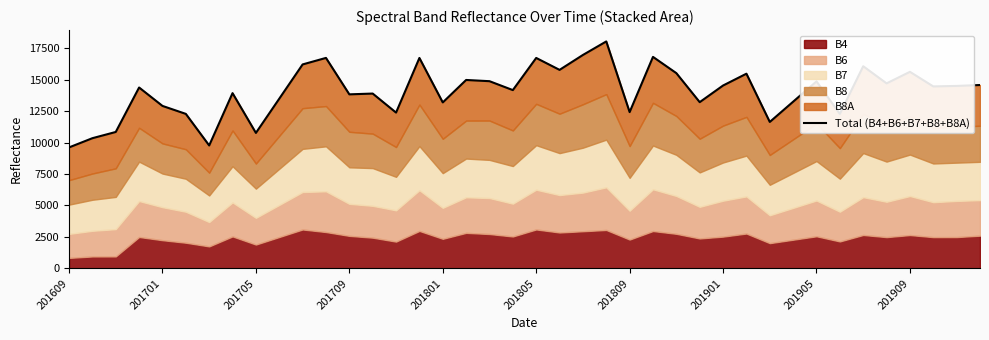

The value at 38 is 14501. True or false?

True